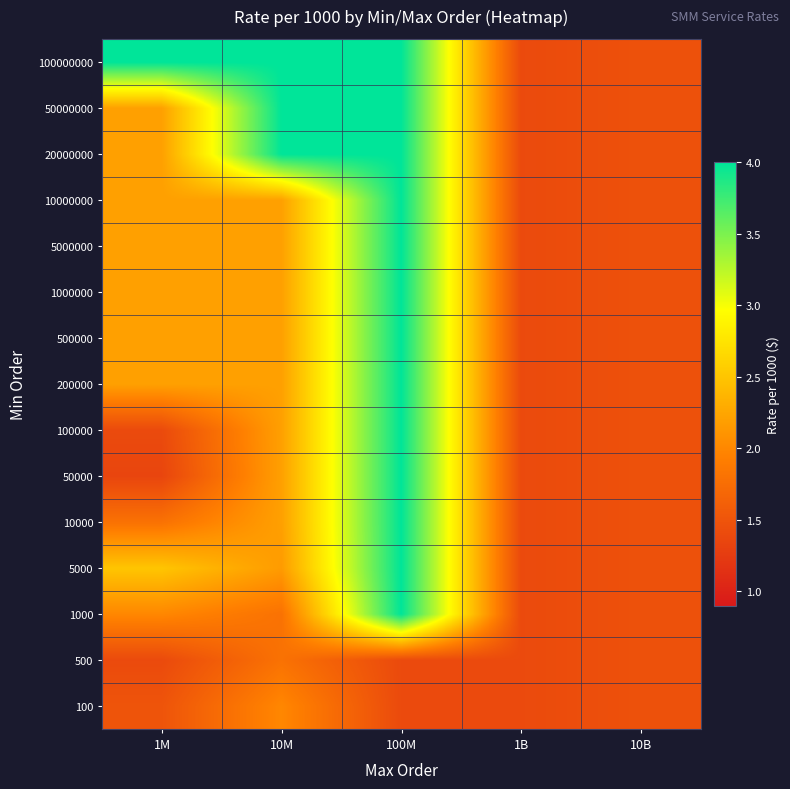

At how many categories does at least one series exceed 2?

3